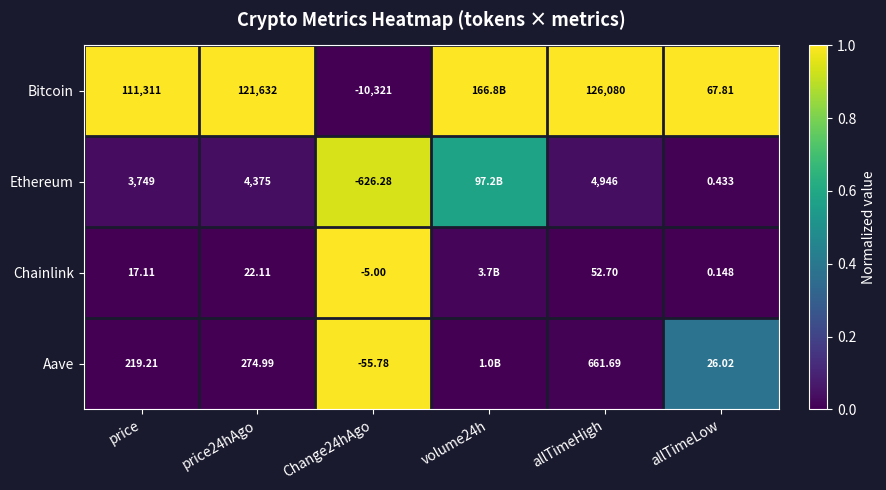

Is the value of Ethereum at price24hAgo greater than the value of Bitcoin at price24hAgo?

No